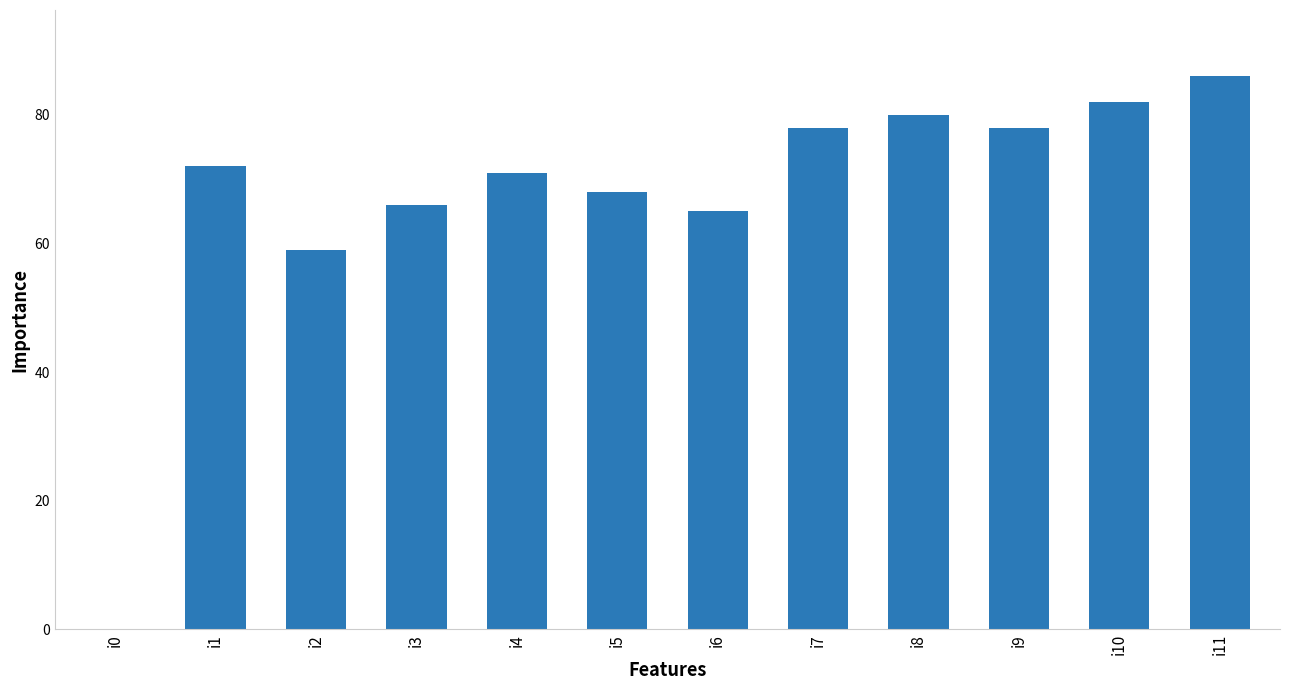

The value at i4 is 71. True or false?

True